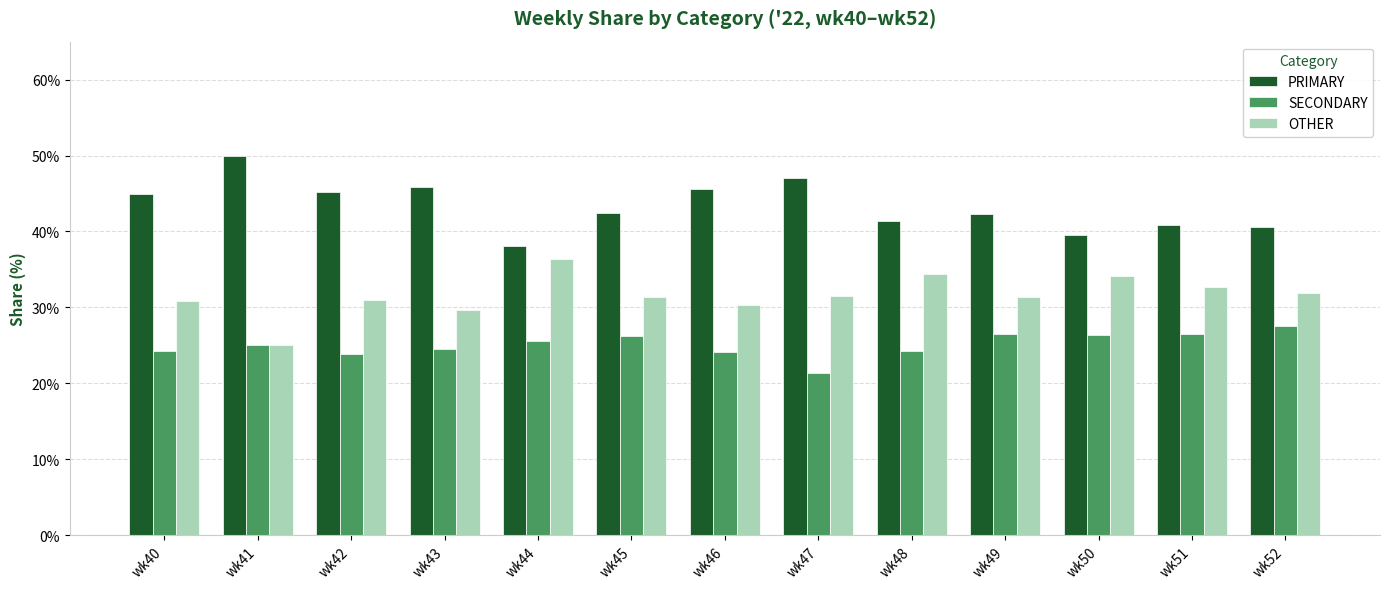

What is the total value across all series at wk49?

100.0